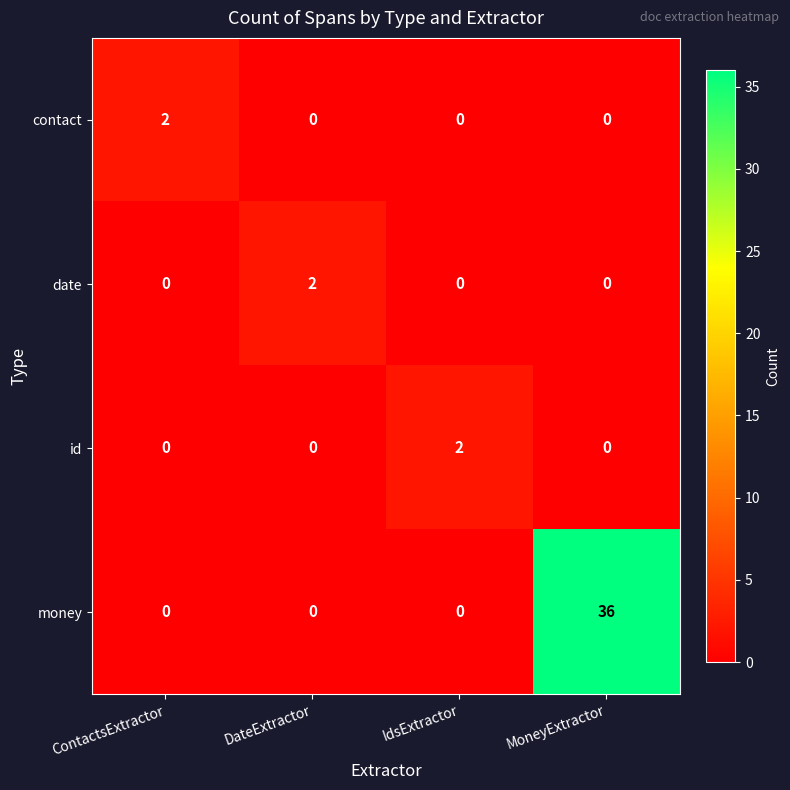

Which series has the largest range (max minus min)?

money